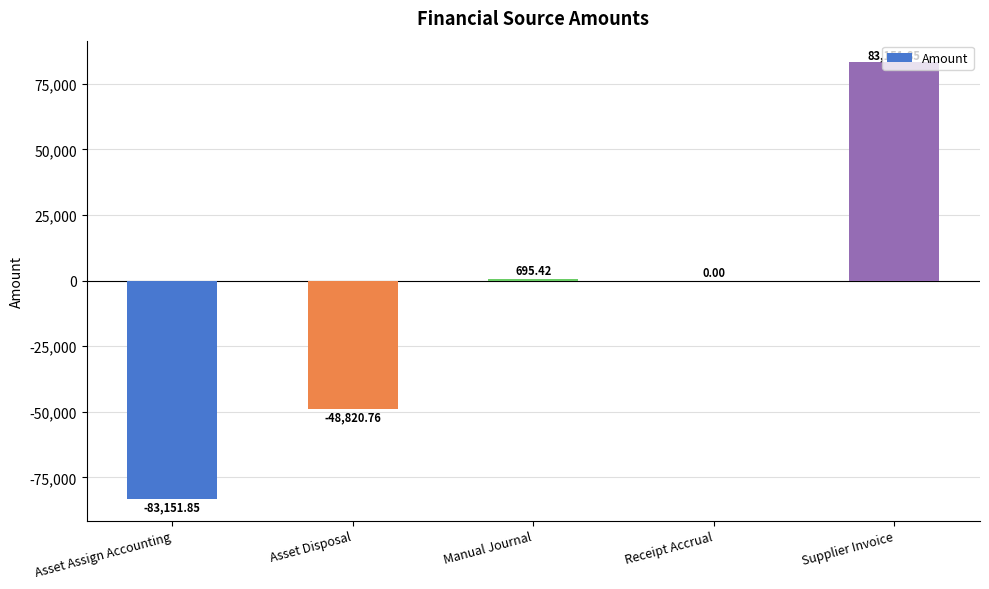

What is the change in value from Asset Assign Accounting to Supplier Invoice?

+166303.7